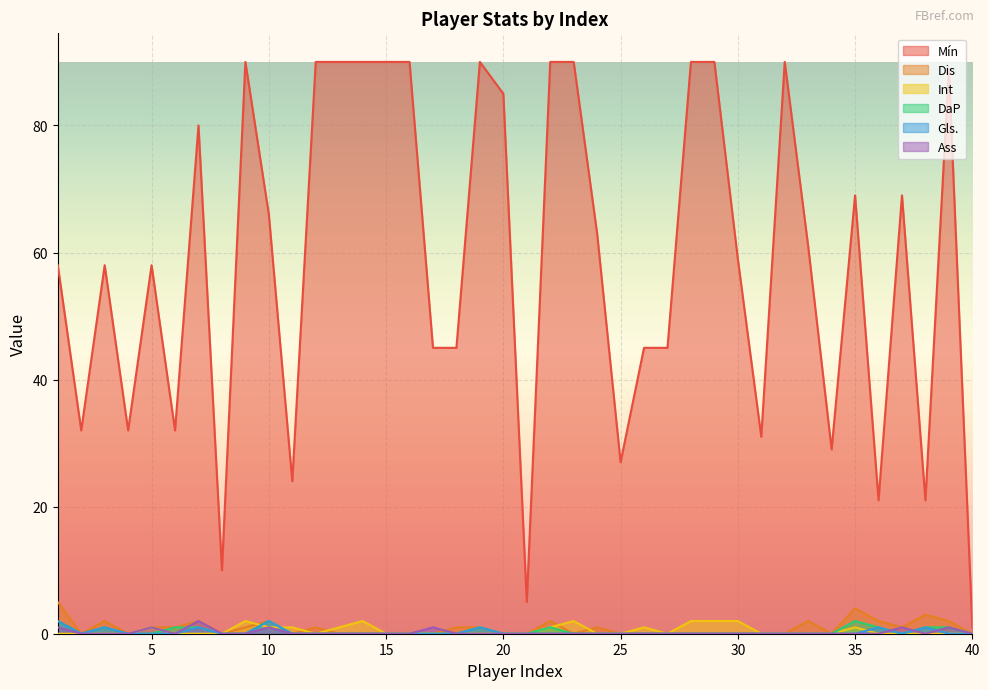

Where is the first local maximum for Ass?

5